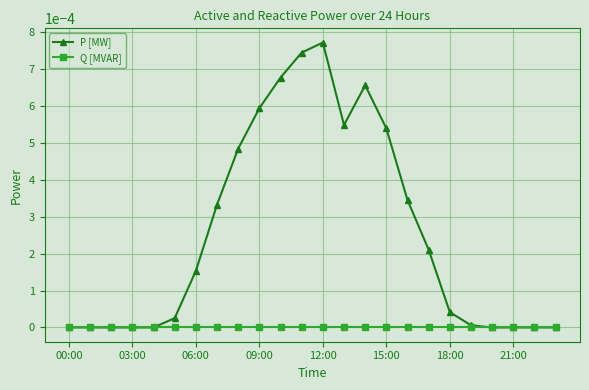

List the series in order of their overall mean, highest first.

P [MW], Q [MVAR]